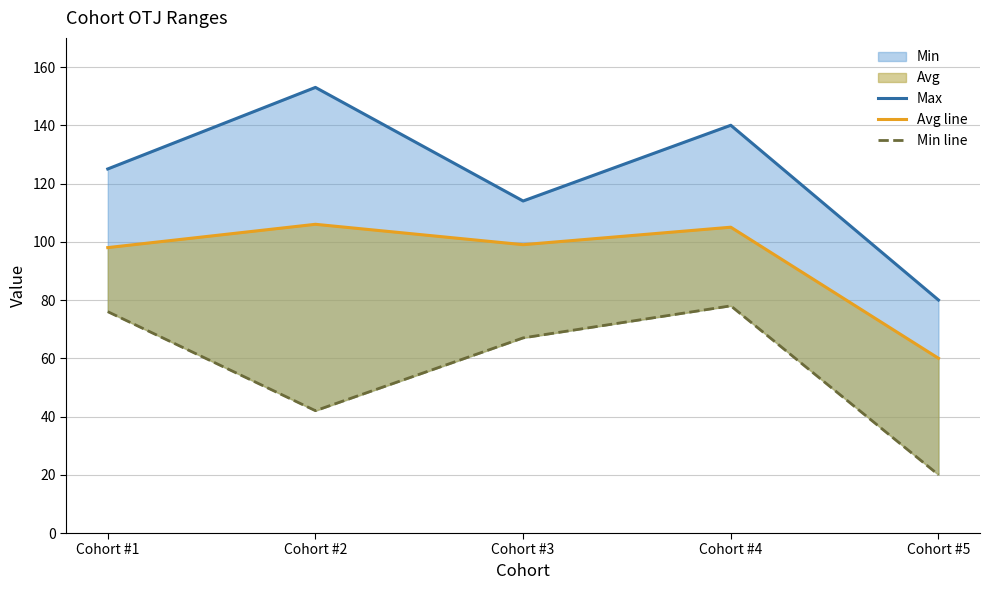

At which category is the sum across all series the highest?

Cohort #4